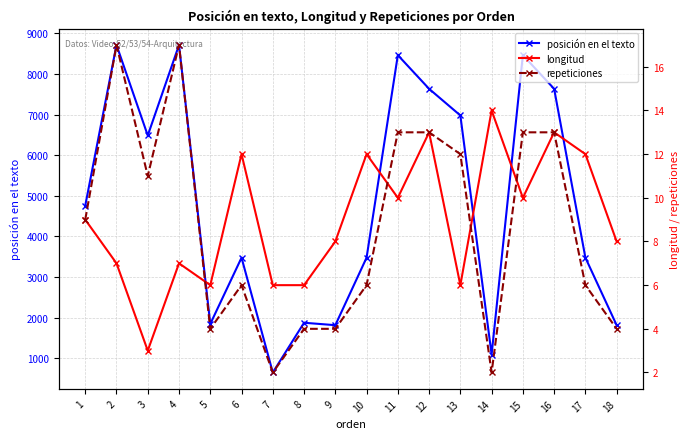

How many lines are shown in the chart?

3